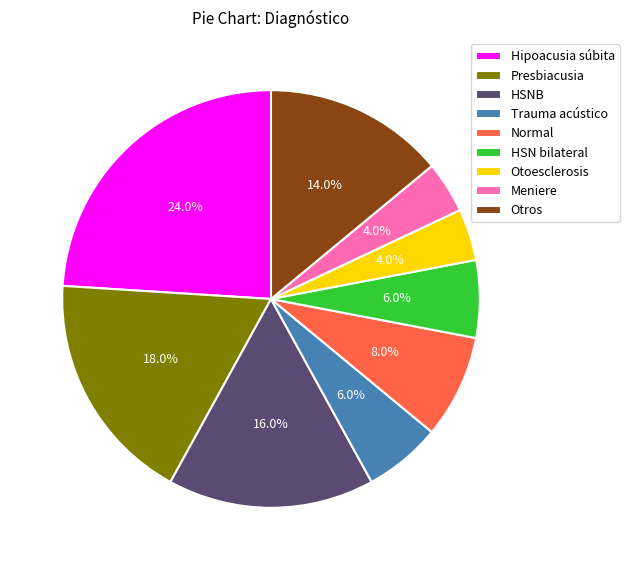

Is Otros the majority of the pie?

No